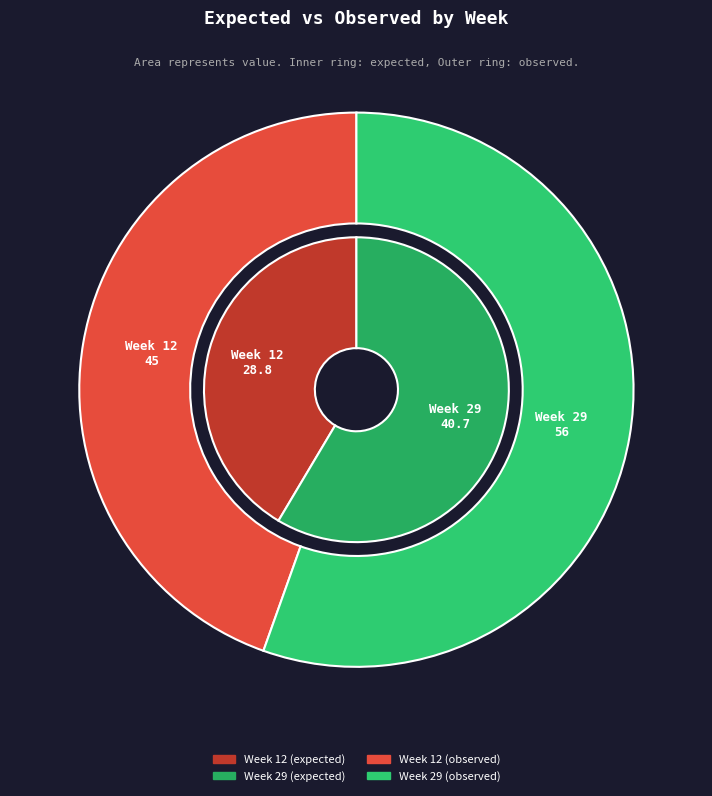

Which slice is the largest?

Week 29